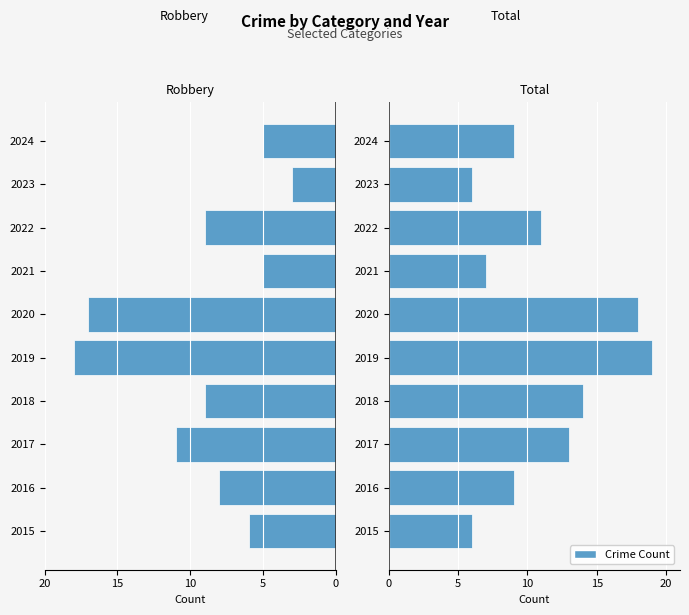

The Total series shows 15 at 9. True or false?

False